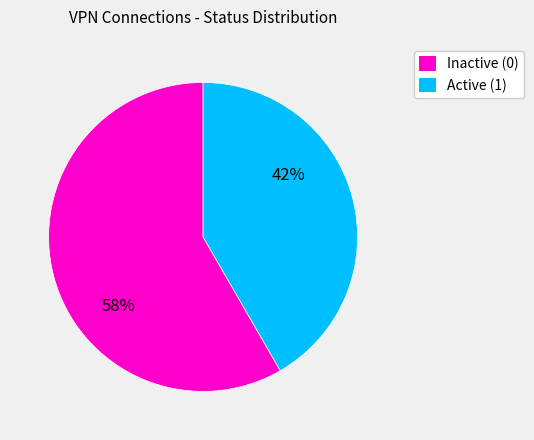

To the nearest percent, what is the average slice percentage?

50%